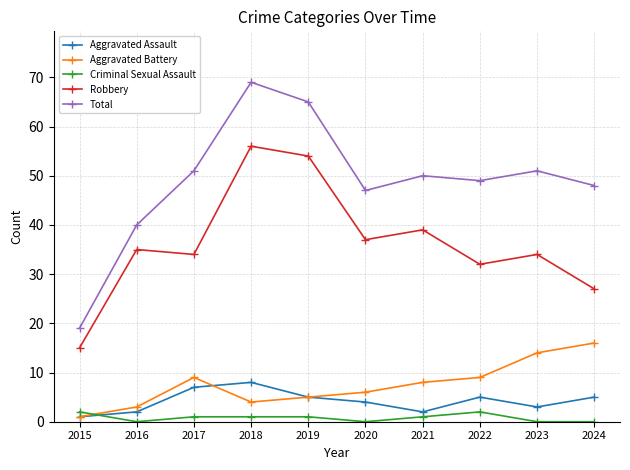

Reading left to right, extract all data points from this chart.

Aggravated Assault: 2015=1	2016=2	2017=7	2018=8	2019=5	2020=4	2021=2	2022=5	2023=3	2024=5
Aggravated Battery: 2015=1	2016=3	2017=9	2018=4	2019=5	2020=6	2021=8	2022=9	2023=14	2024=16
Criminal Sexual Assault: 2015=2	2016=0	2017=1	2018=1	2019=1	2020=0	2021=1	2022=2	2023=0	2024=0
Robbery: 2015=15	2016=35	2017=34	2018=56	2019=54	2020=37	2021=39	2022=32	2023=34	2024=27
Total: 2015=19	2016=40	2017=51	2018=69	2019=65	2020=47	2021=50	2022=49	2023=51	2024=48